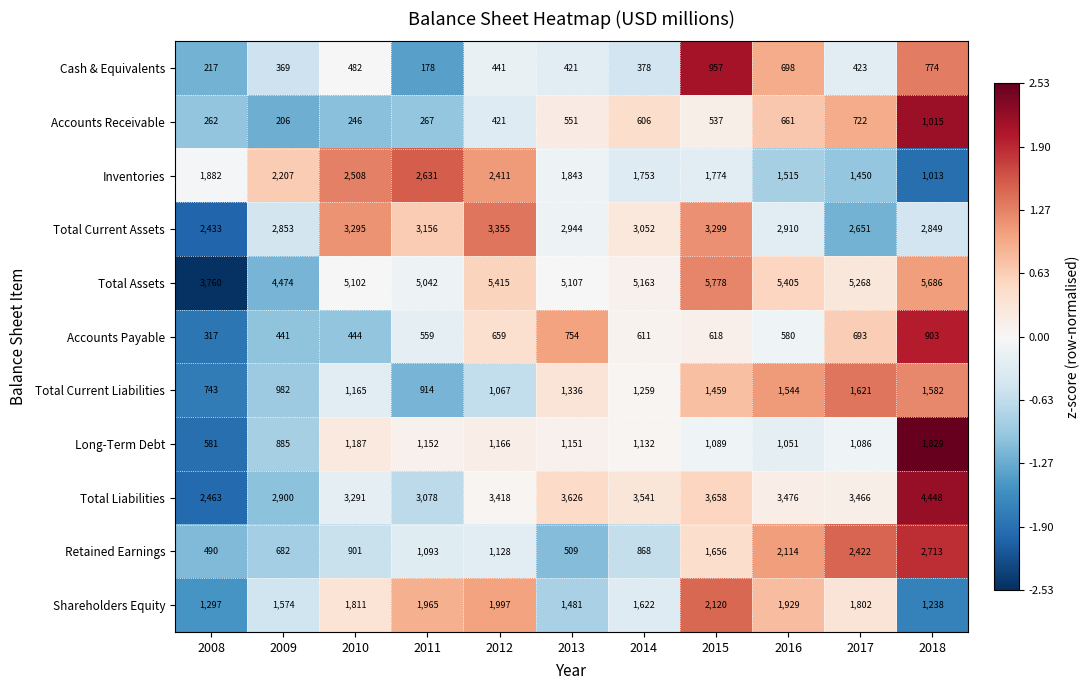

At which category does the chart reach its peak across all series?

2015